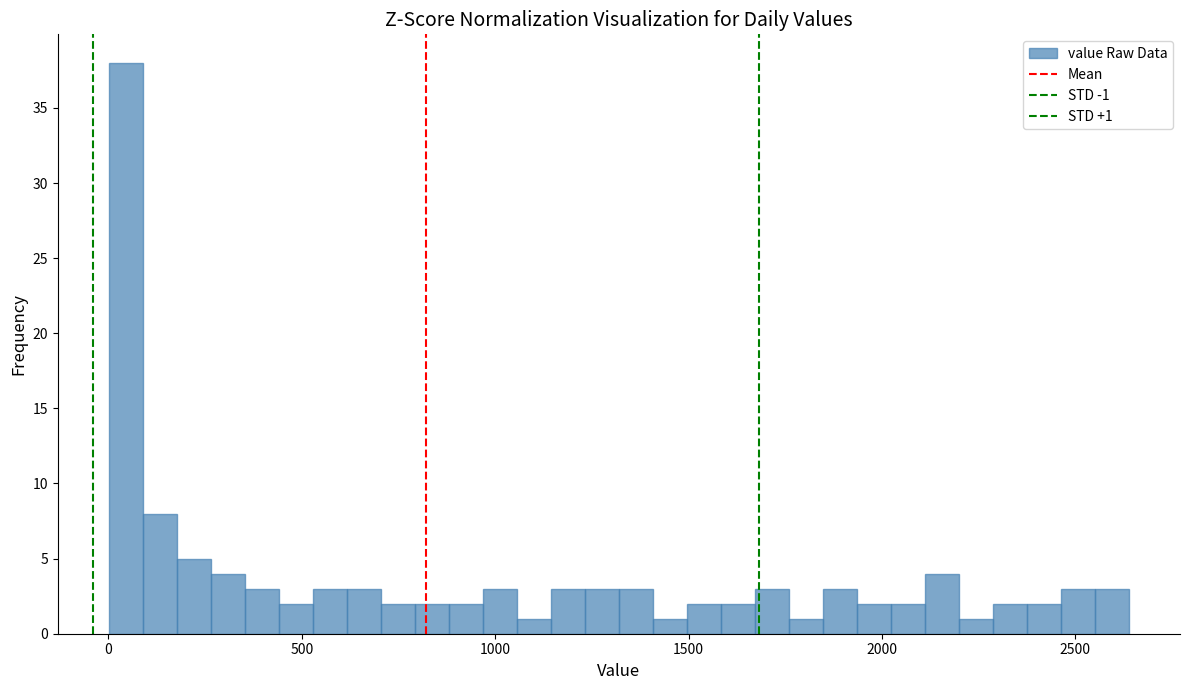

Read against the x-axis, roughly where is the centre of the tallest bar?

50